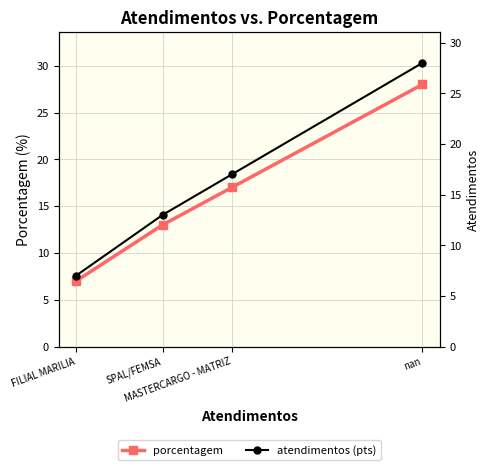

True or false: porcentagem and atendimentos (pts) cross at least once.

False